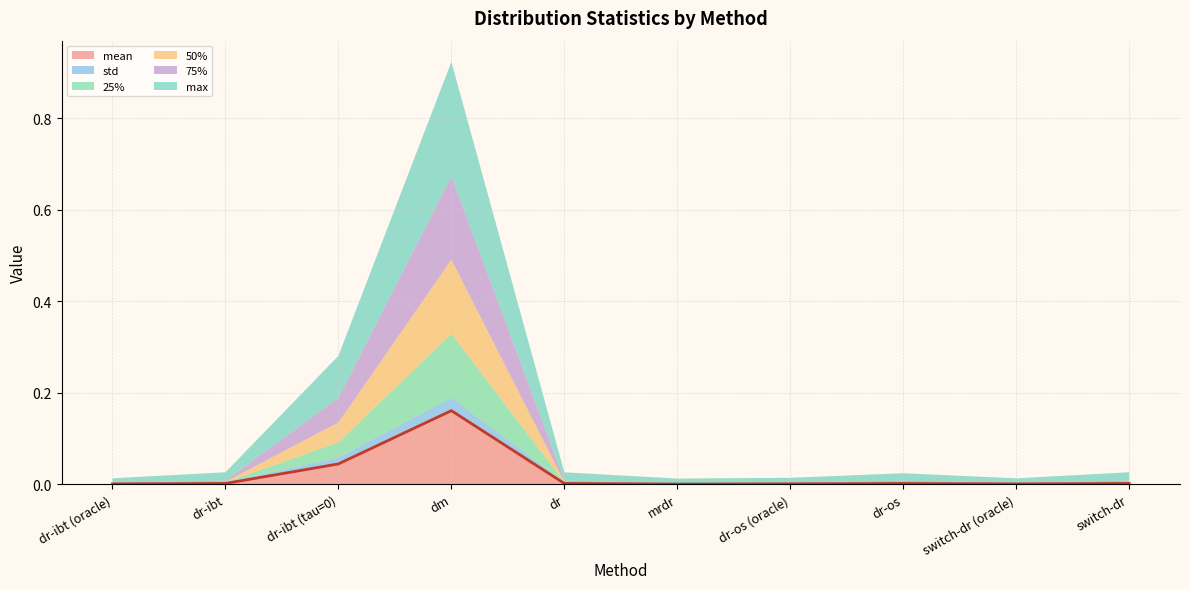

How many distinct data groups are displayed?

6